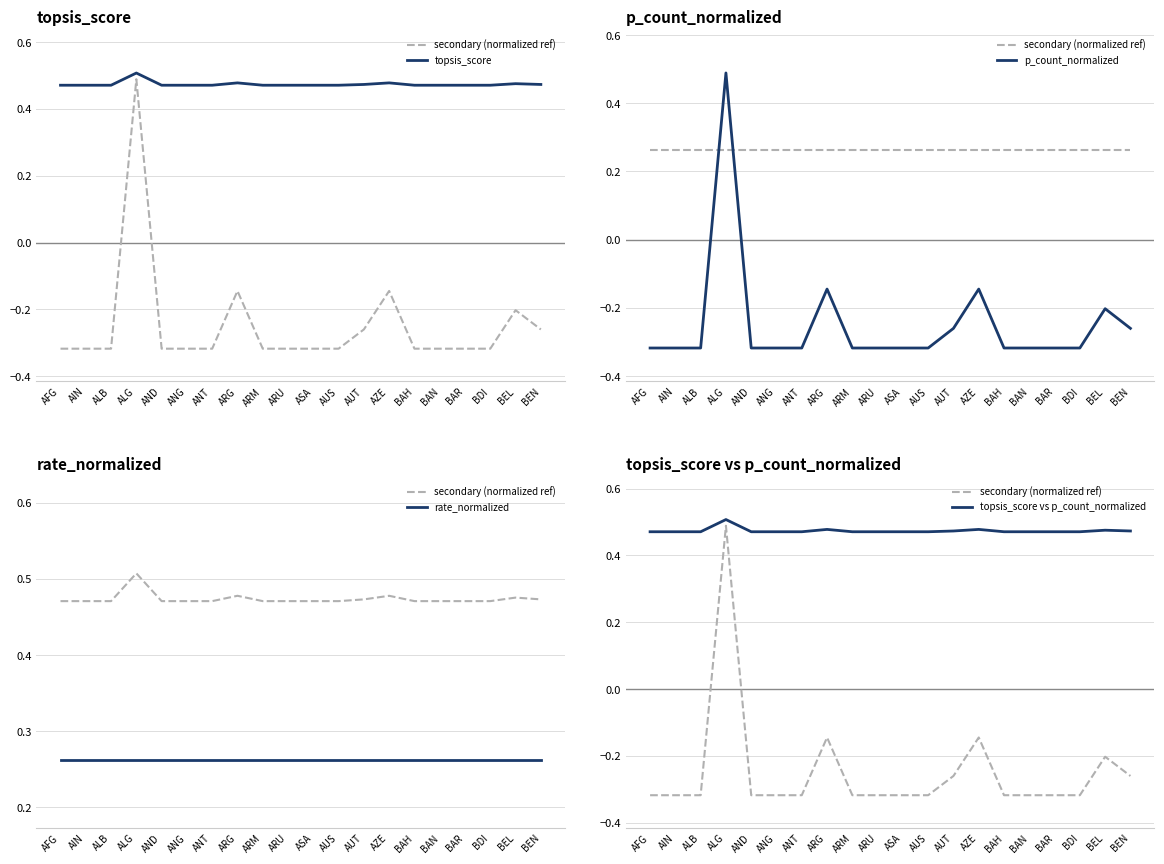

Reading left to right, extract all data points from this chart.

secondary (normalized ref): -0.3	-0.3	-0.3	0.5	-0.3	-0.3	-0.3	-0.1	-0.3	-0.3	-0.3	-0.3	-0.3	-0.1	-0.3	-0.3	-0.3	-0.3	-0.2	-0.3
topsis_score: 0.5	0.5	0.5	0.5	0.5	0.5	0.5	0.5	0.5	0.5	0.5	0.5	0.5	0.5	0.5	0.5	0.5	0.5	0.5	0.5
p_count_normalized: -0.3	-0.3	-0.3	0.5	-0.3	-0.3	-0.3	-0.1	-0.3	-0.3	-0.3	-0.3	-0.3	-0.1	-0.3	-0.3	-0.3	-0.3	-0.2	-0.3
rate_normalized: 0.3	0.3	0.3	0.3	0.3	0.3	0.3	0.3	0.3	0.3	0.3	0.3	0.3	0.3	0.3	0.3	0.3	0.3	0.3	0.3
topsis_score vs p_count_normalized: 0.5	0.5	0.5	0.5	0.5	0.5	0.5	0.5	0.5	0.5	0.5	0.5	0.5	0.5	0.5	0.5	0.5	0.5	0.5	0.5